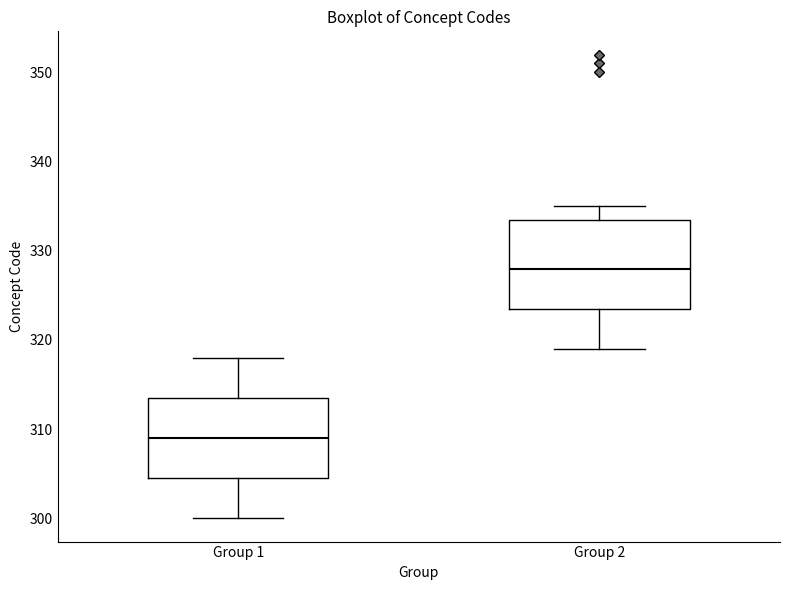

Which box is the tallest, from its lower edge to its upper edge?

Group 2